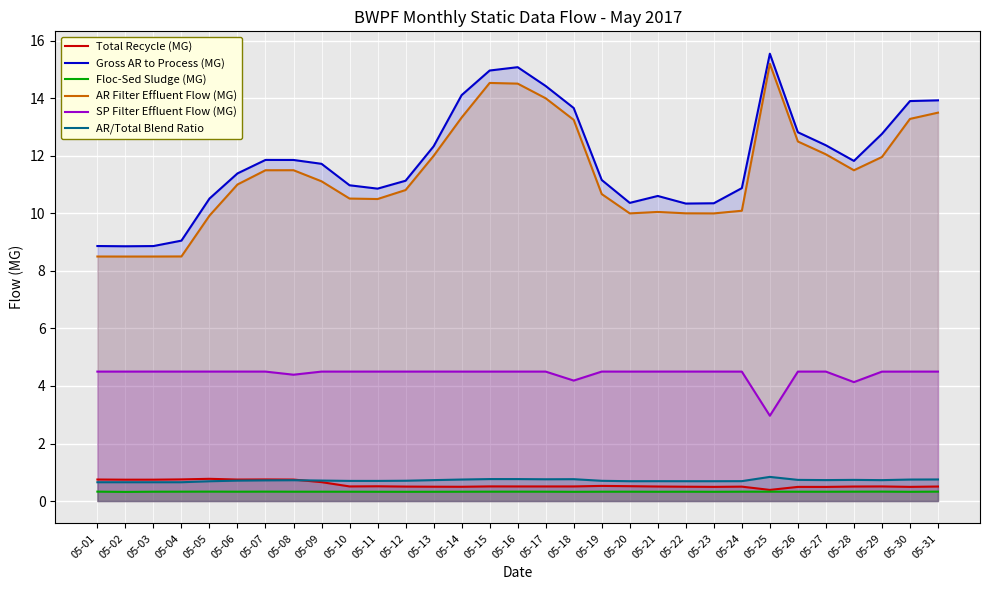

What is the total value across all series at 05-13?

30.4